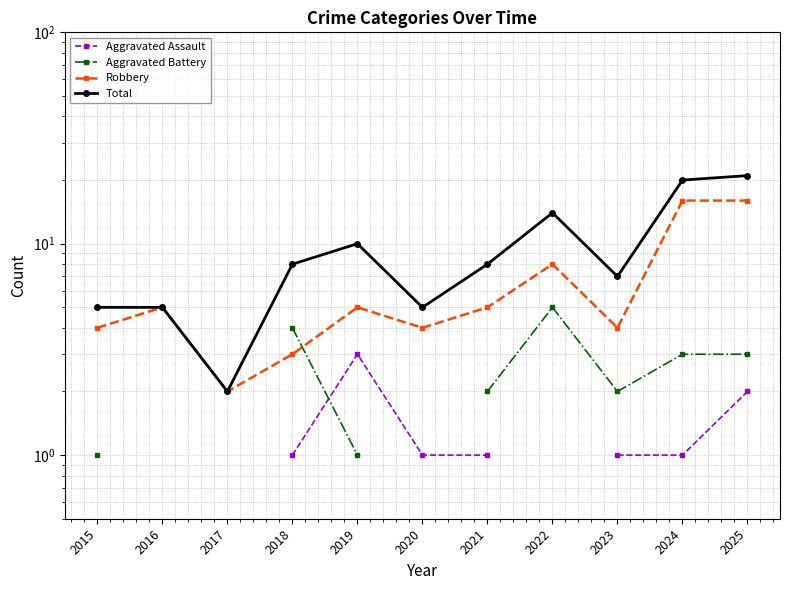

True or false: Robbery and Aggravated Assault intersect in this chart.

False